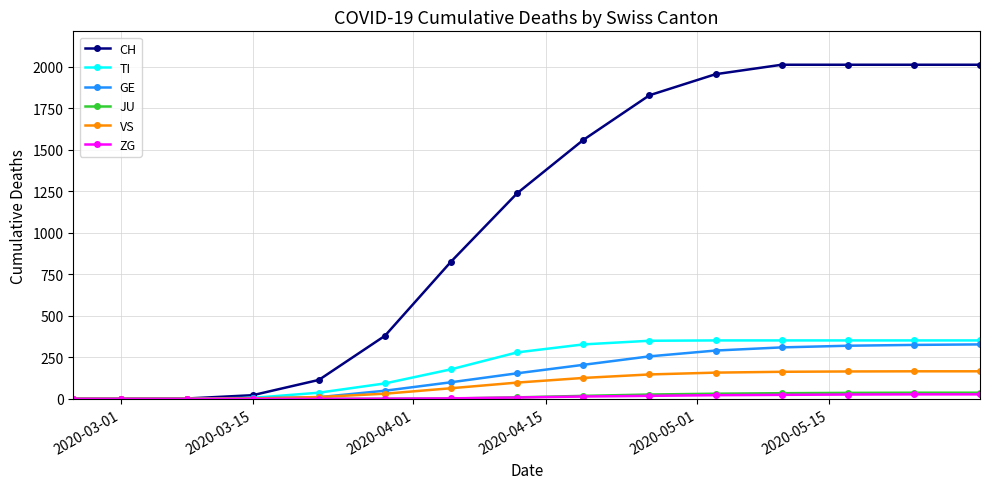

What are all the series names shown in the legend?

CH, TI, GE, JU, VS, ZG